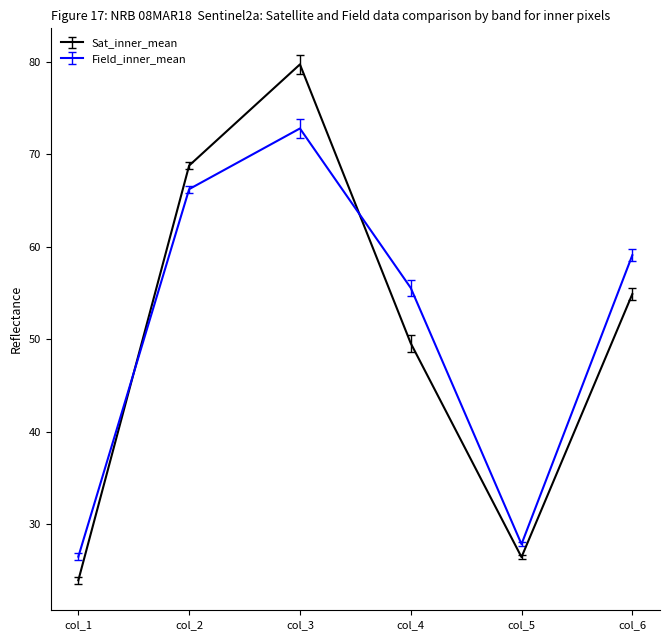

Is it true that Field_inner_mean equals 59.1 at col_6?

True